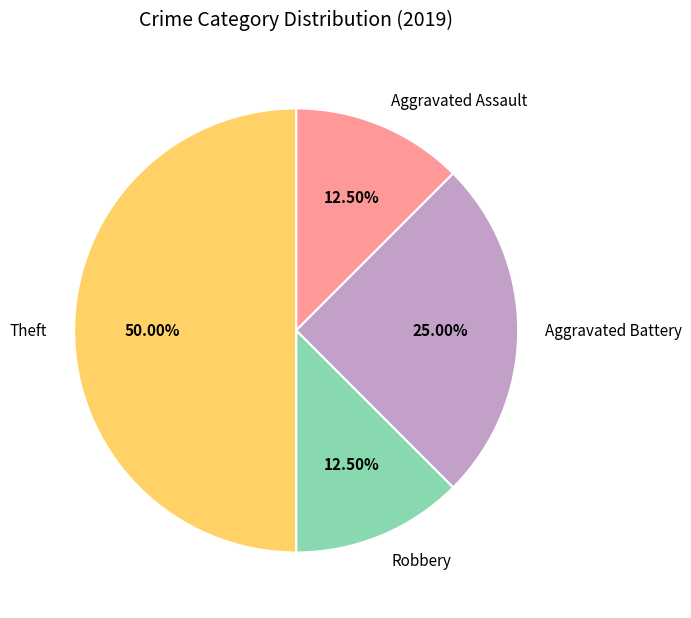

Which slice is the largest?

Theft